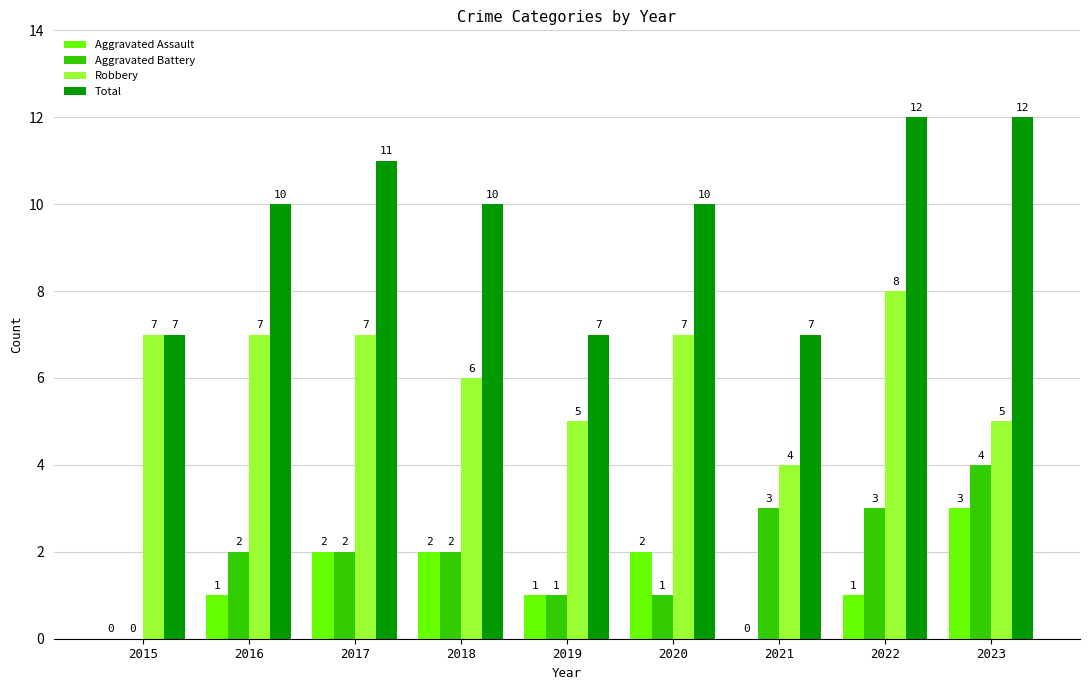

Between 2015 and 2016, which series saw the biggest shift?

Total